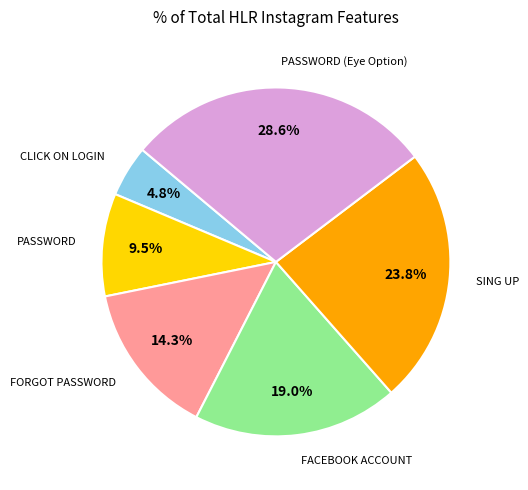

Is there any slice that represents more than half of the pie?

No